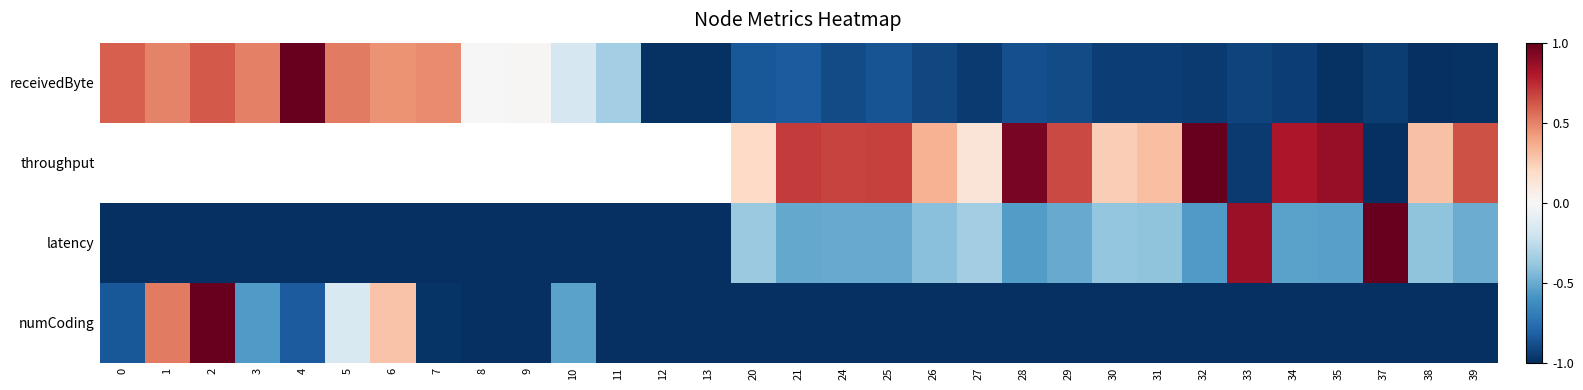

Read the receivedByte value at 2.

0.6